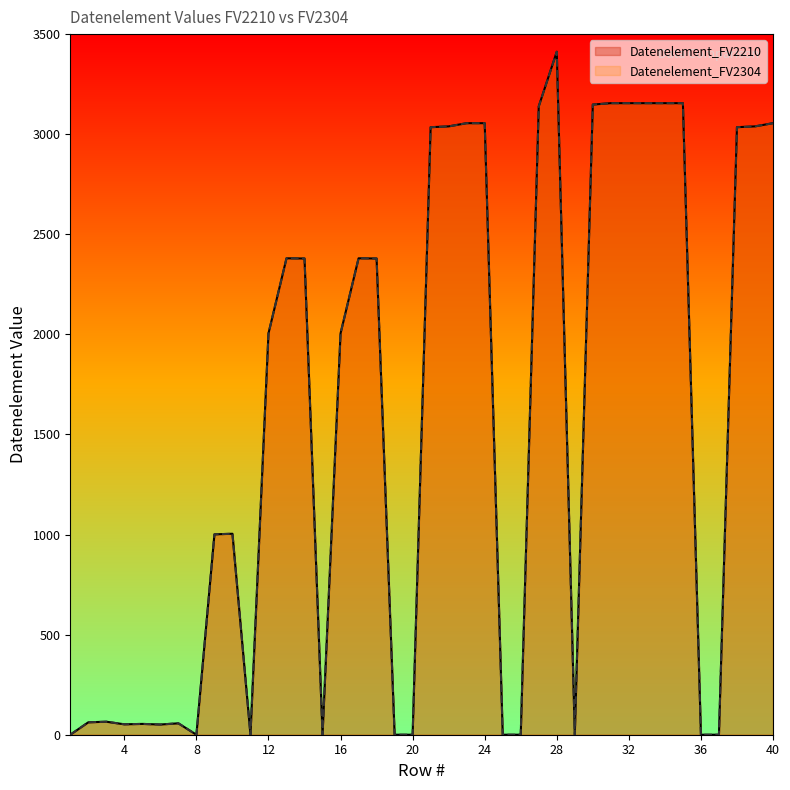

List the labels in order of Datenelement_FV2210 value, smallest first.

1, 8, 11, 15, 19, 20, 25, 26, 29, 36, 37, 6, 4, 5, 7, 2, 3, 9, 10, 12, 16, 14, 18, 13, 17, 21, 38, 22, 39, 23, 24, 40, 27, 30, 31, 32, 33, 34, 35, 28